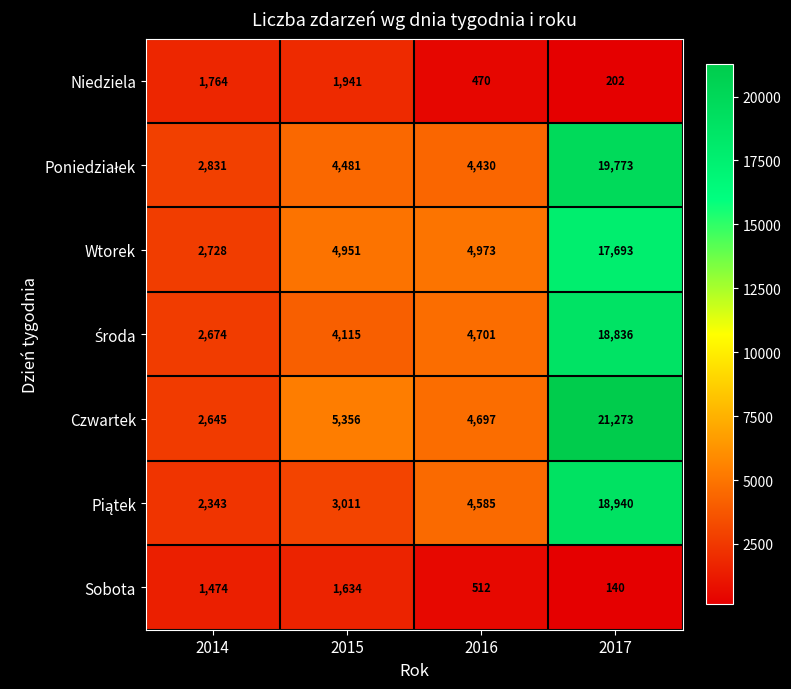

What is the approximate value of Niedziela at 2017, to the nearest 50?

200